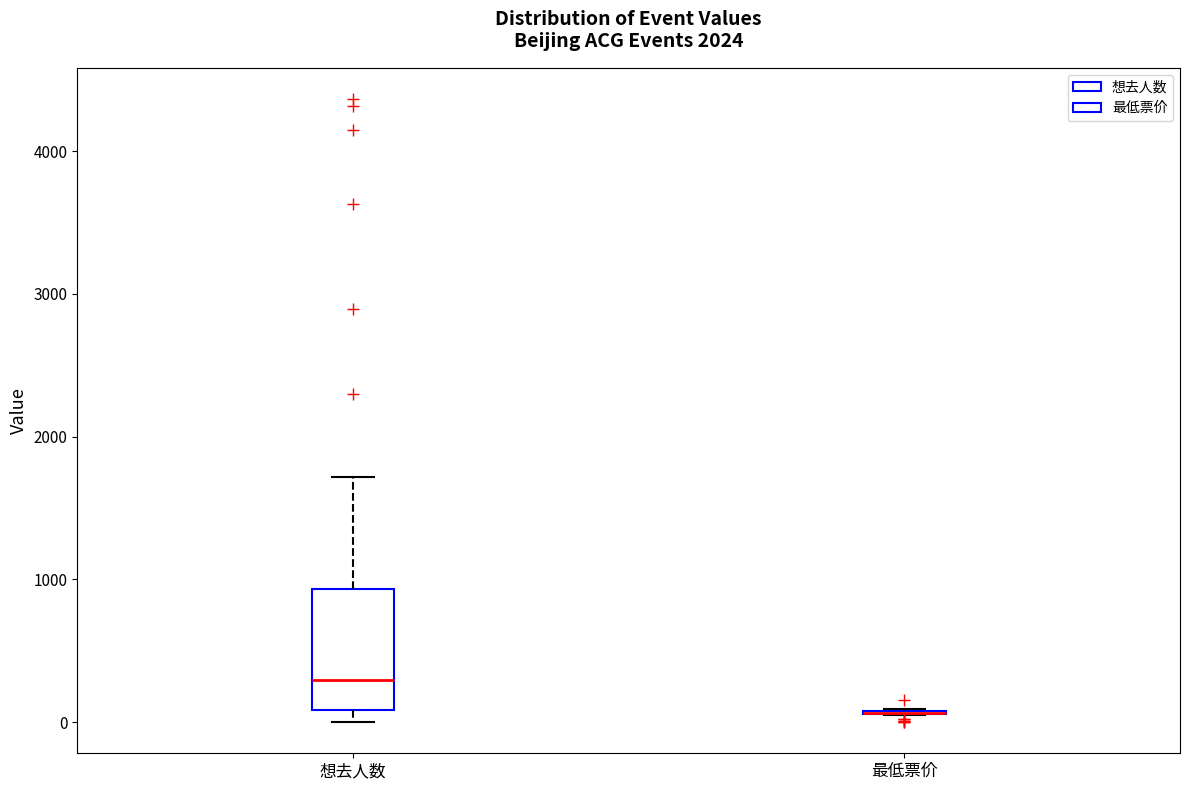

Reading left to right, transcribe this box plot: for each box, give where its median line is, the range the box spans, and where its two whiskers end, as read against the y-axis. The values are not printed on the chart, so give them approximately, as read against the axis.

想去人数: median 300, box 100 to 900, whiskers 0 to 1700
最低票价: box collapsed to a line at 100, whiskers 0 to 100